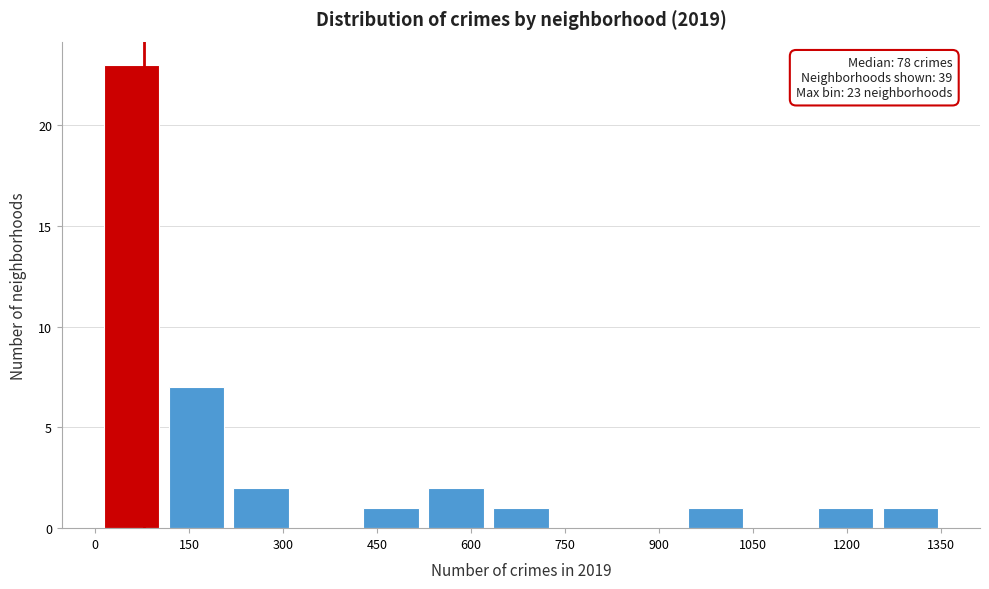

Which range on the x-axis has the tallest bar?

0 to 100